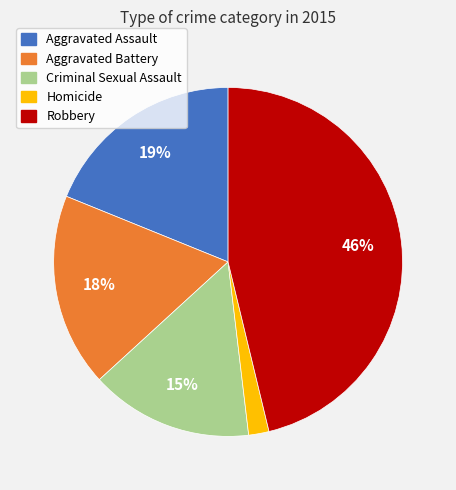

Combined, do Aggravated Assault and Robbery account for over 50%?

Yes